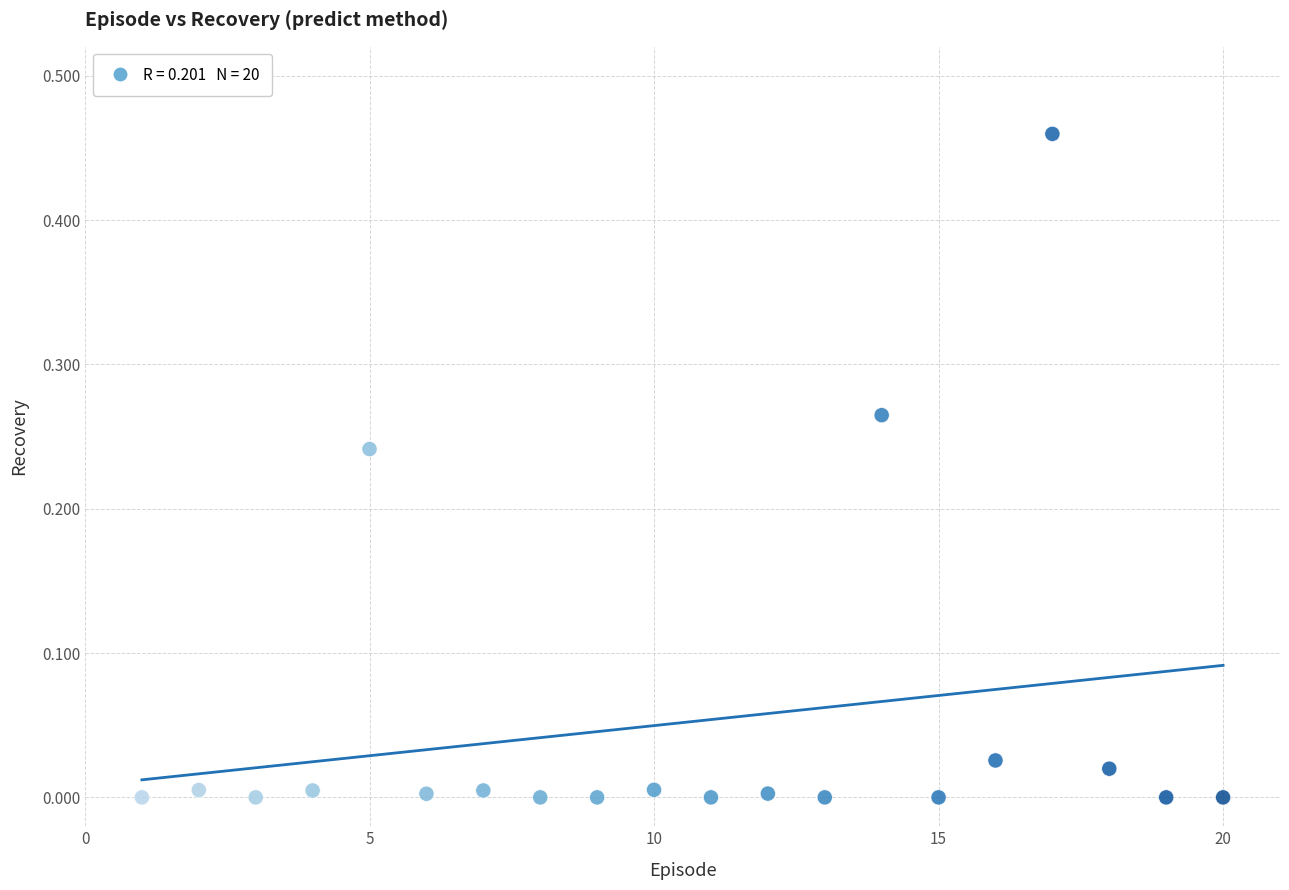

What is the range of X values (max minus min)?

19.0